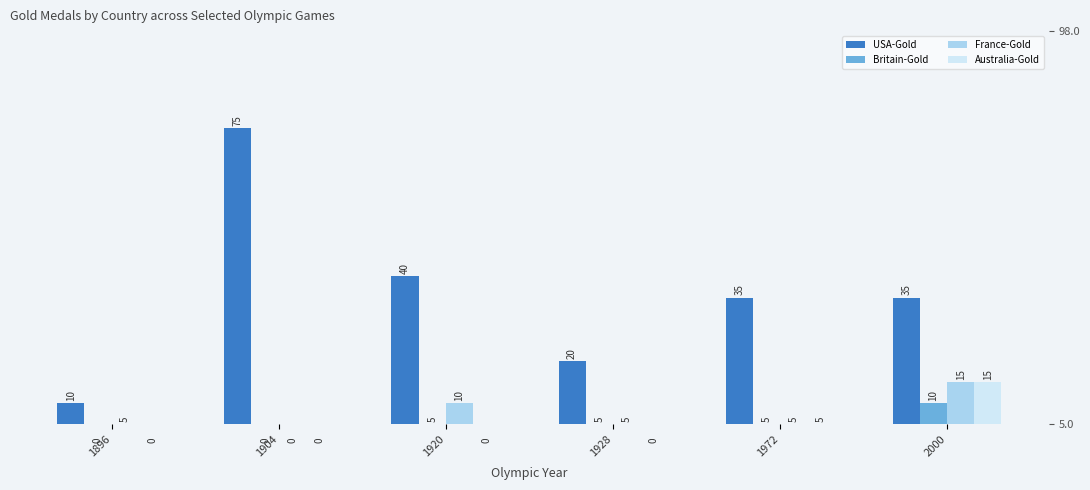

Is it true that Australia-Gold equals 0 at 1920?

True